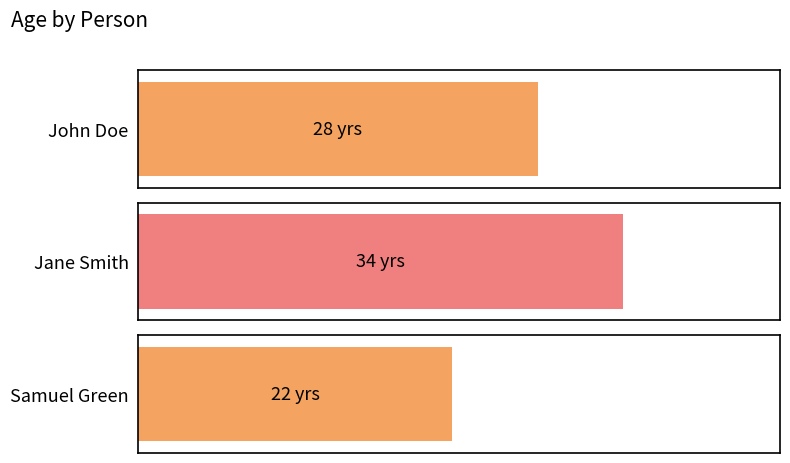

What is the change in value from Jane Smith to Samuel Green?

-12